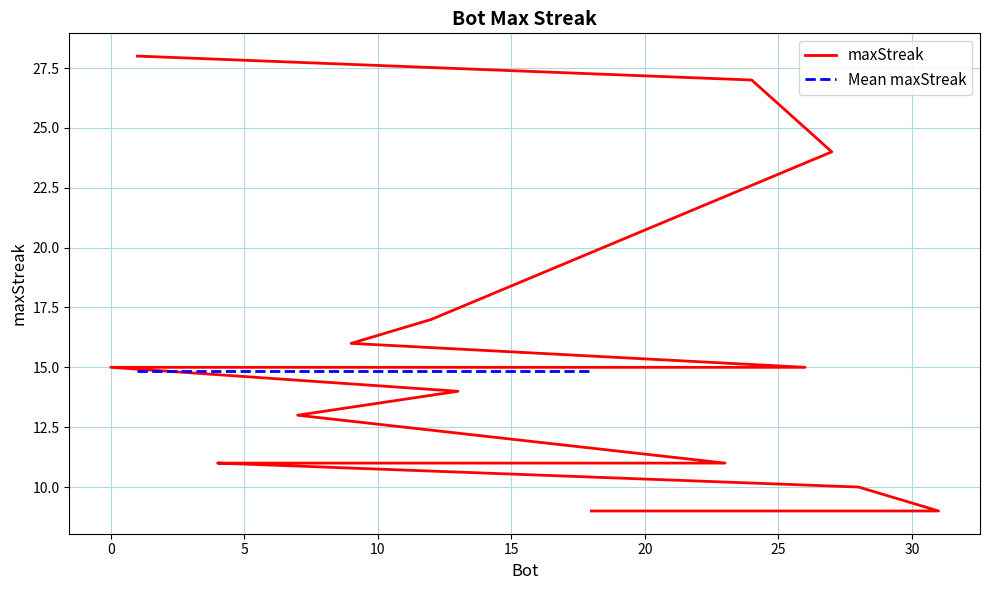

What is the sum of the values at 11 and 19?

26